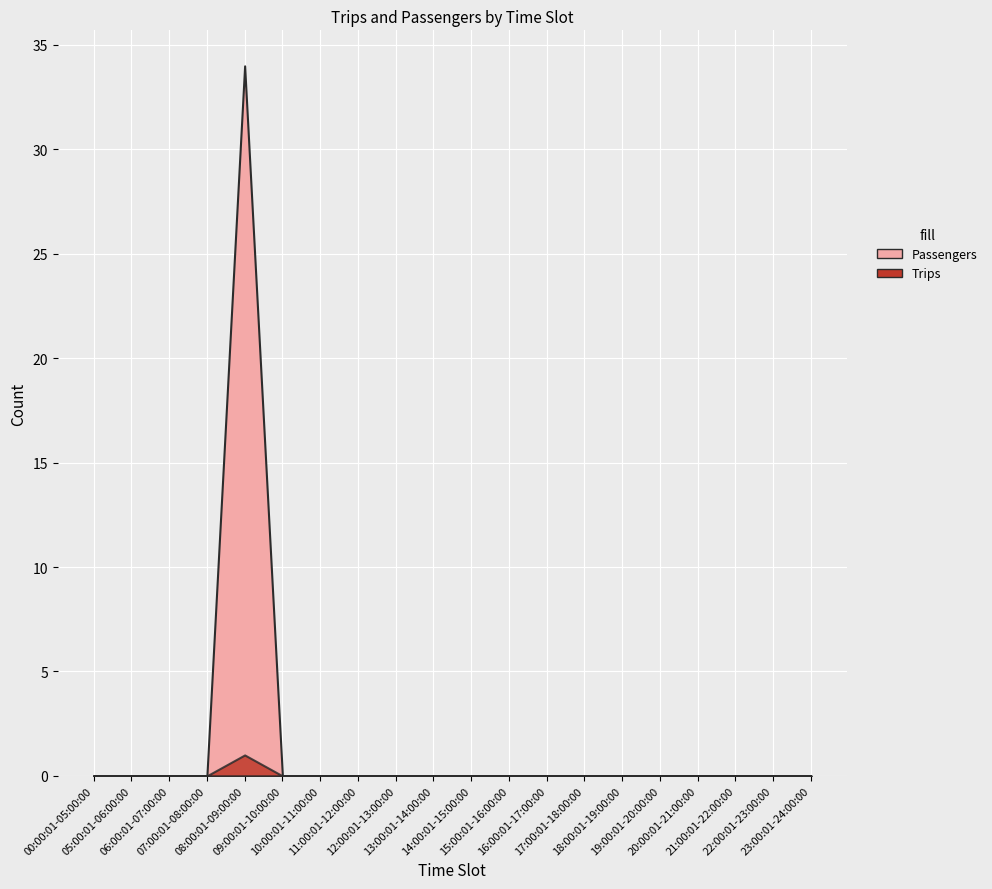

How many interior local peaks does the Passengers series have?

1